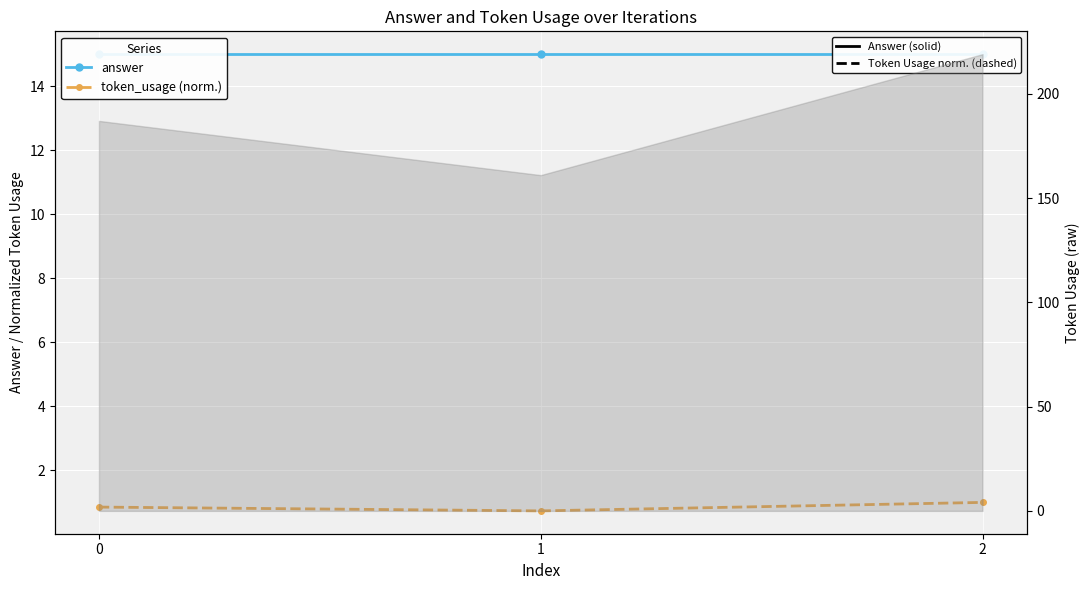

Rank the categories by answer value from lowest to highest.

0, 1, 2